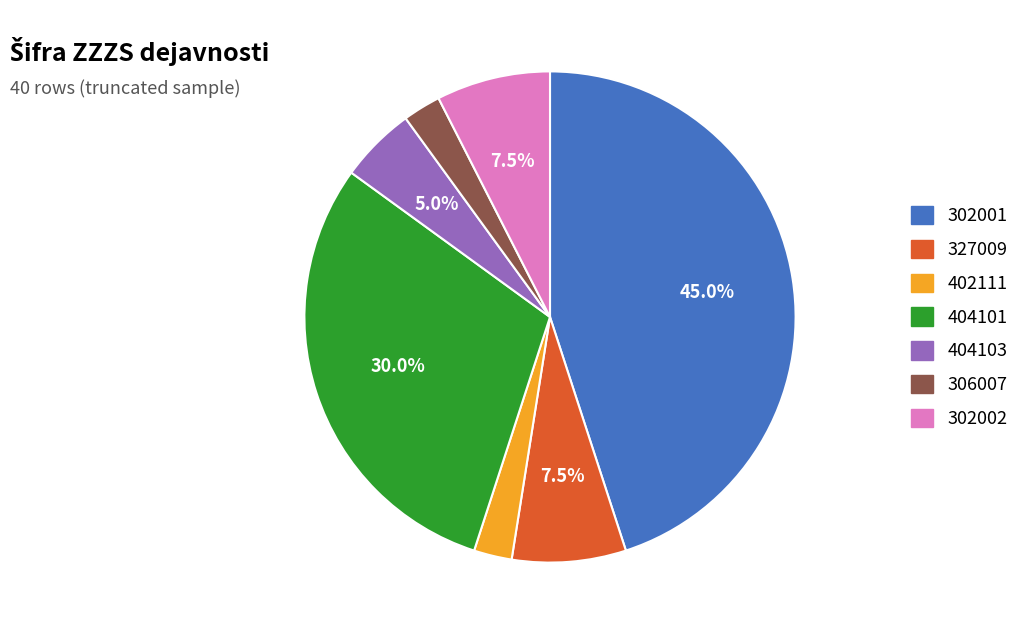

Is it true that 404101 is 30% of the pie?

True